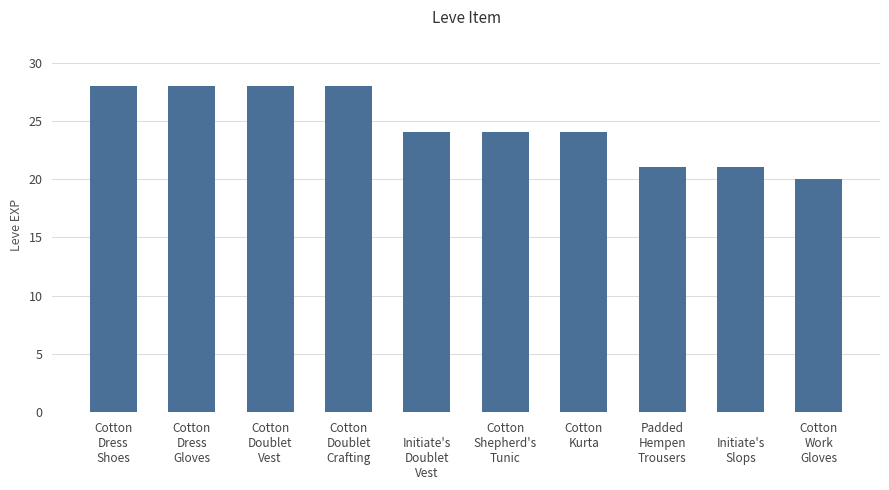

Does the chart contain any negative values?

No